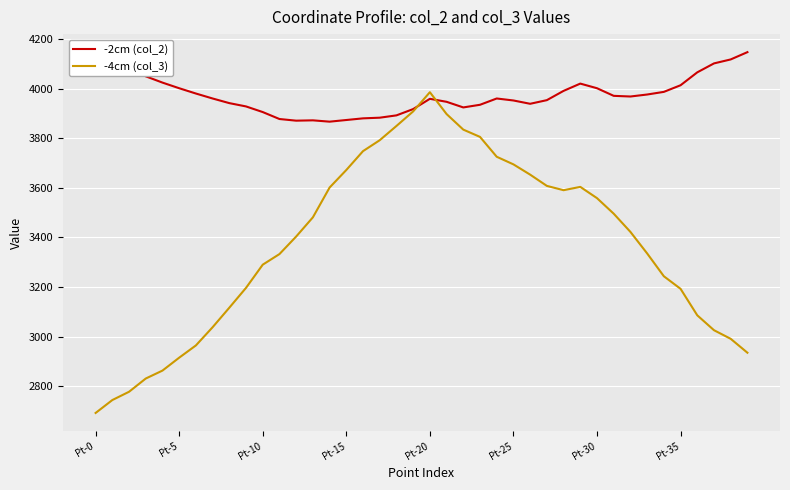

Which series has the largest range (max minus min)?

-4cm (col_3)